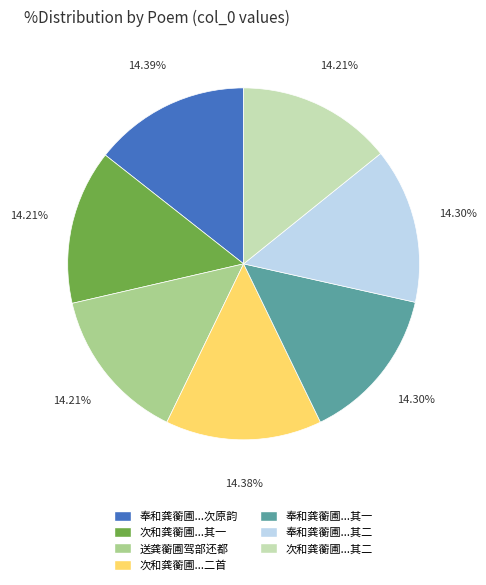

Does any single category account for the majority?

No